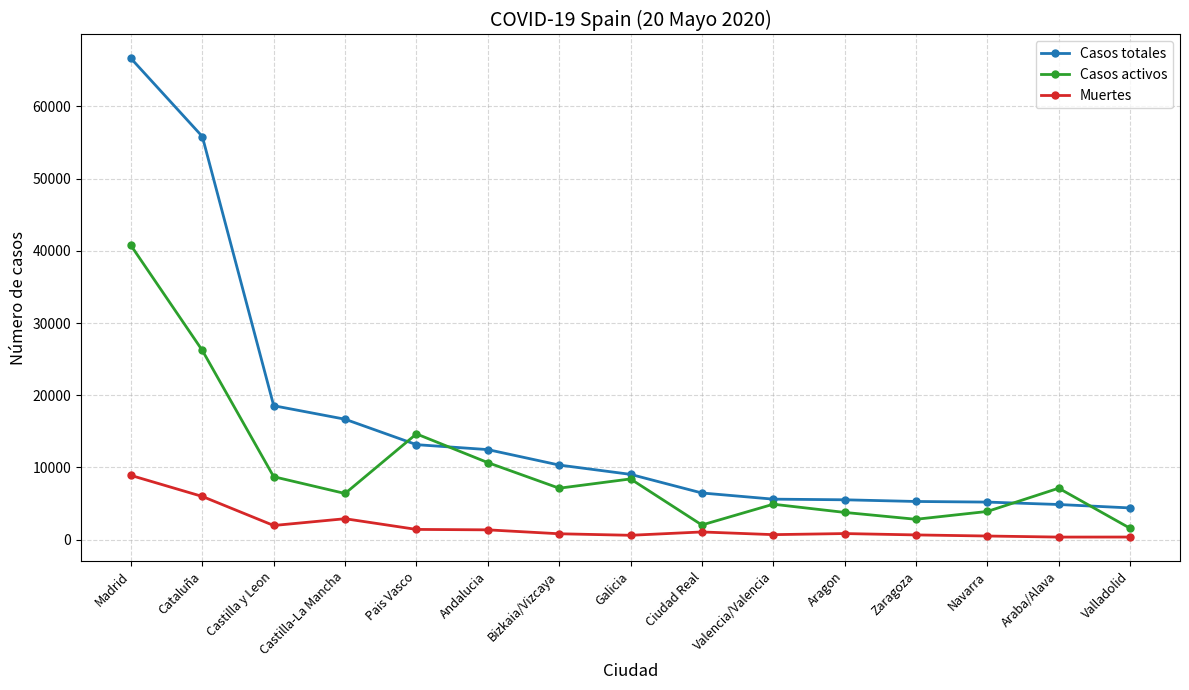

What value does the Casos activos series have at Bizkaia/Vizcaya, to the nearest 50?

7100